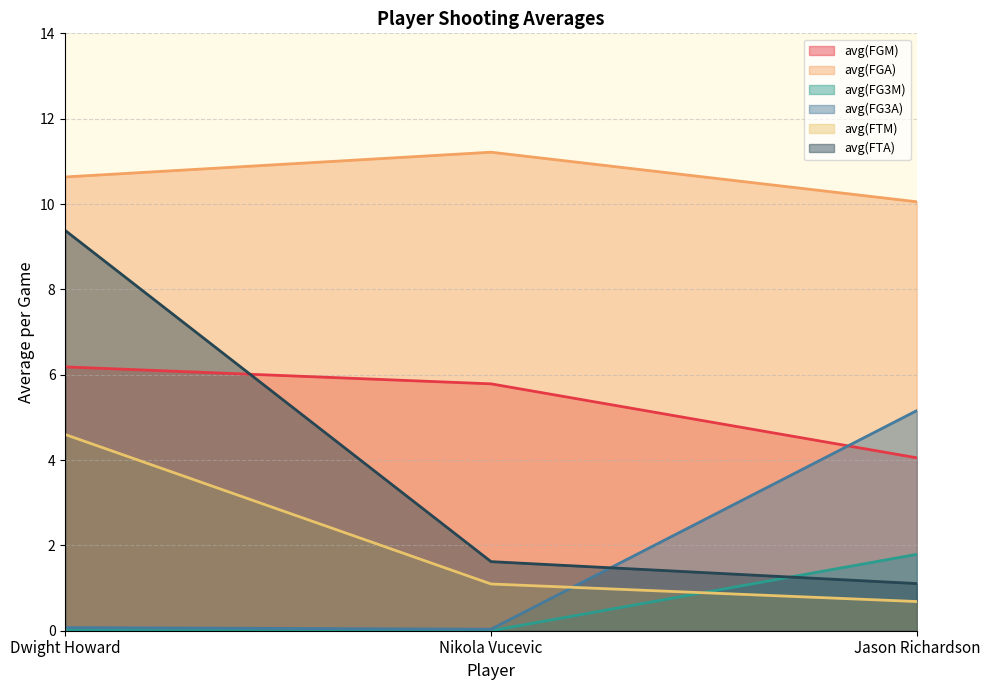

The value of avg(FGM) at Dwight Howard is 10.2. True or false?

False